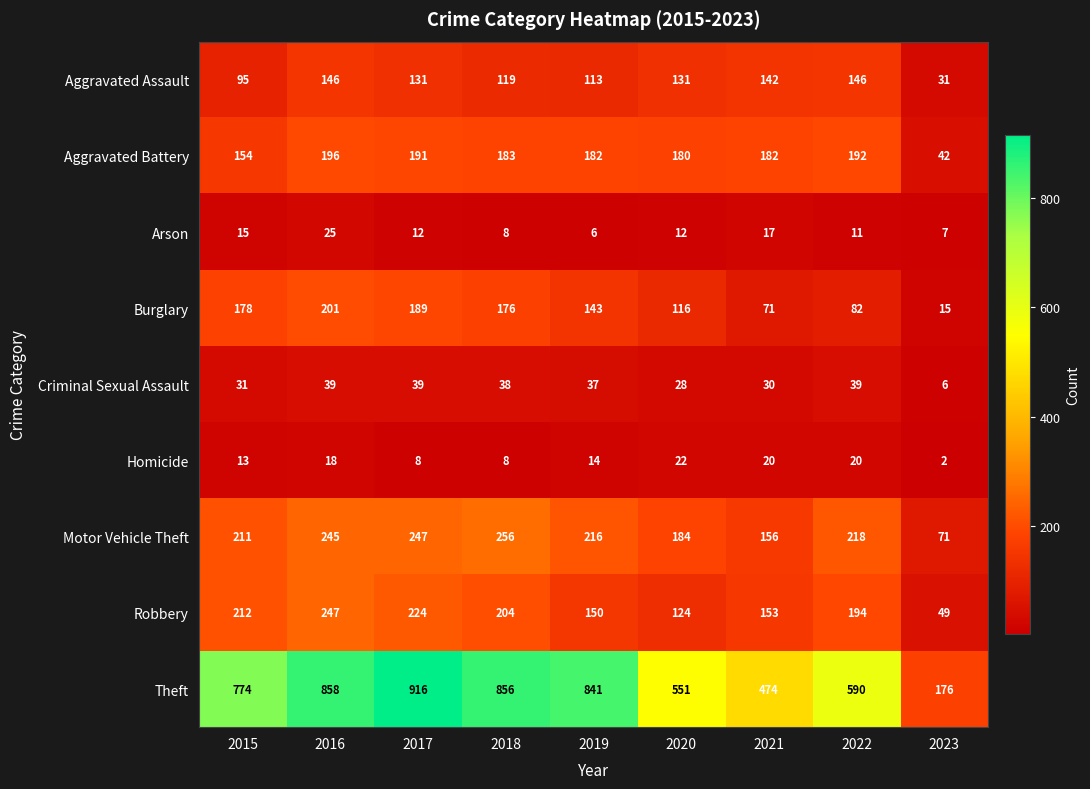

What is the smallest value displayed?

2